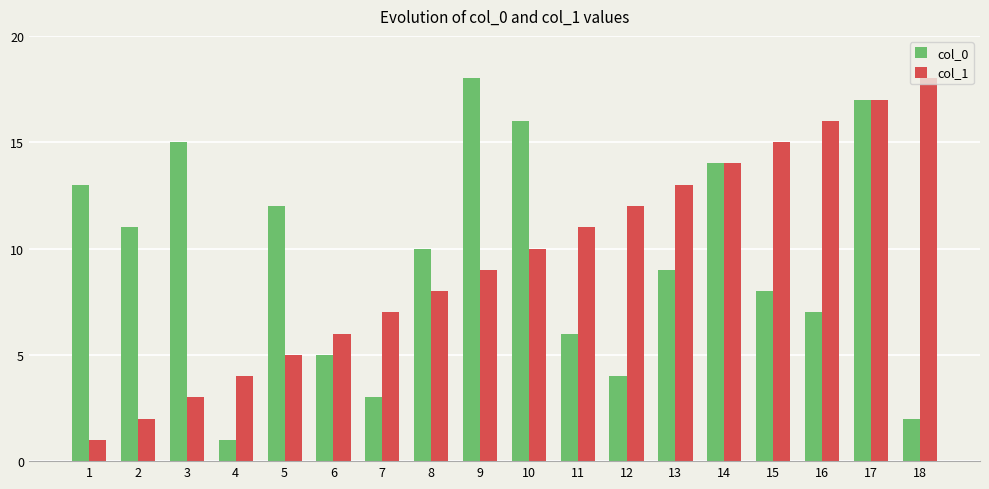

What is the difference between the maximum and second lowest values in the col_0 series?

16